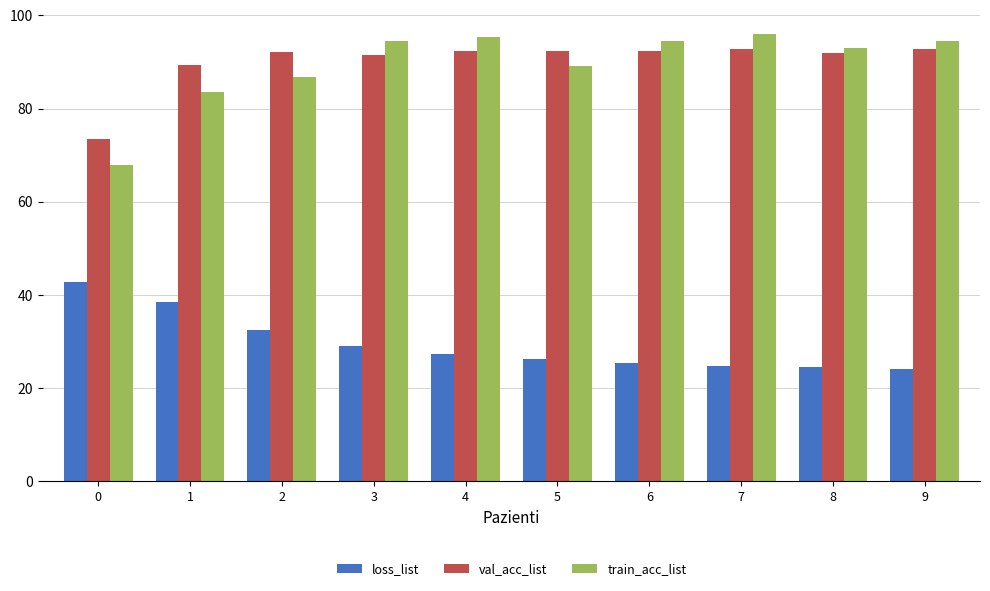

The loss_list series shows 24.2 at 9. True or false?

True